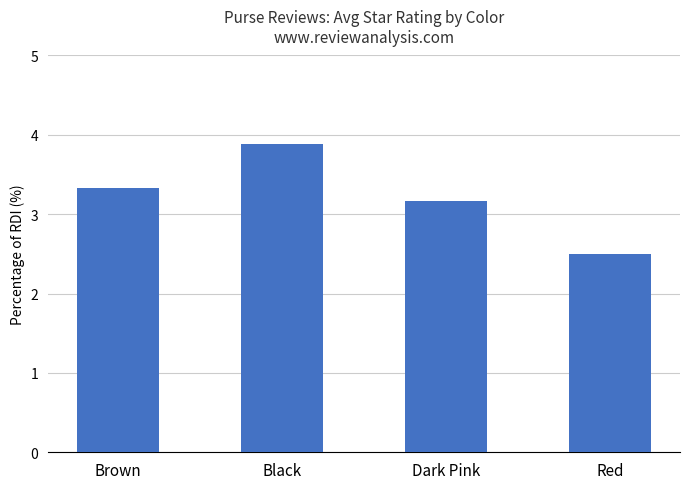

Reading left to right, what are all the values shown in this chart?

3.3	3.9	3.2	2.5